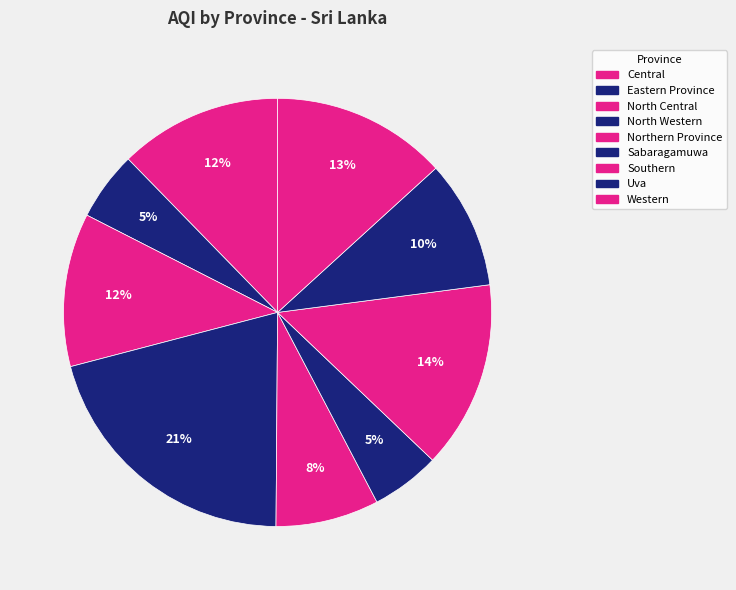

To the nearest percent, what is the combined percentage of Northern Province and Southern?

22%